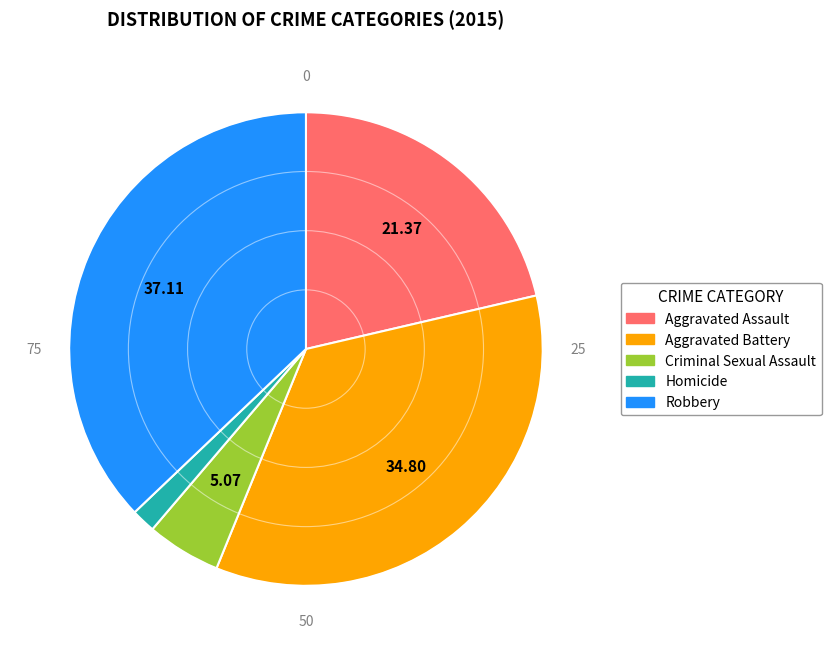

Which has a higher value, Criminal Sexual Assault or Aggravated Assault?

Aggravated Assault